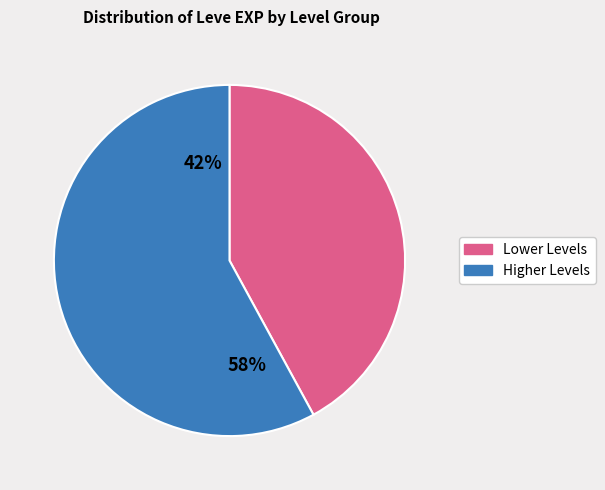

Is it true that 20 is 3% of the pie?

True